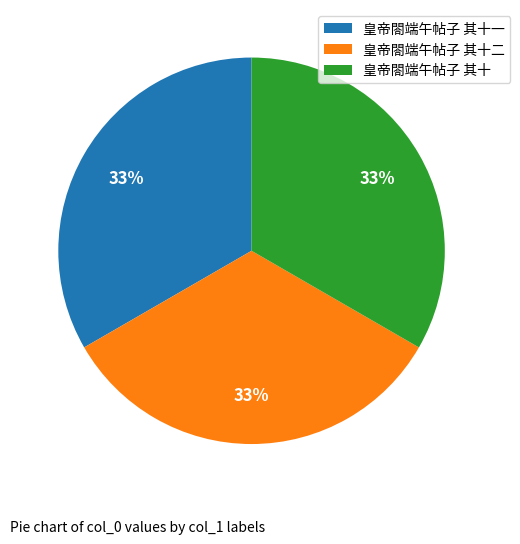

Is the sum of 皇帝閤端午帖子 其十一 and 皇帝閤端午帖子 其十二 greater than half?

Yes